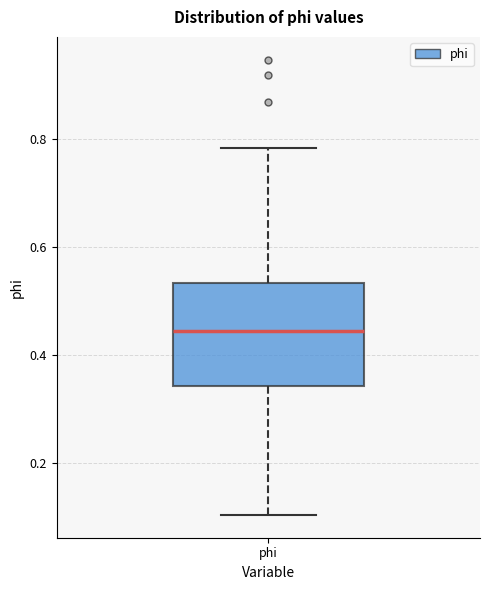

Where does the lower whisker of the box for phi end on the y-axis? The values are not printed on the chart, so give them approximately, as read against the axis.

0.10